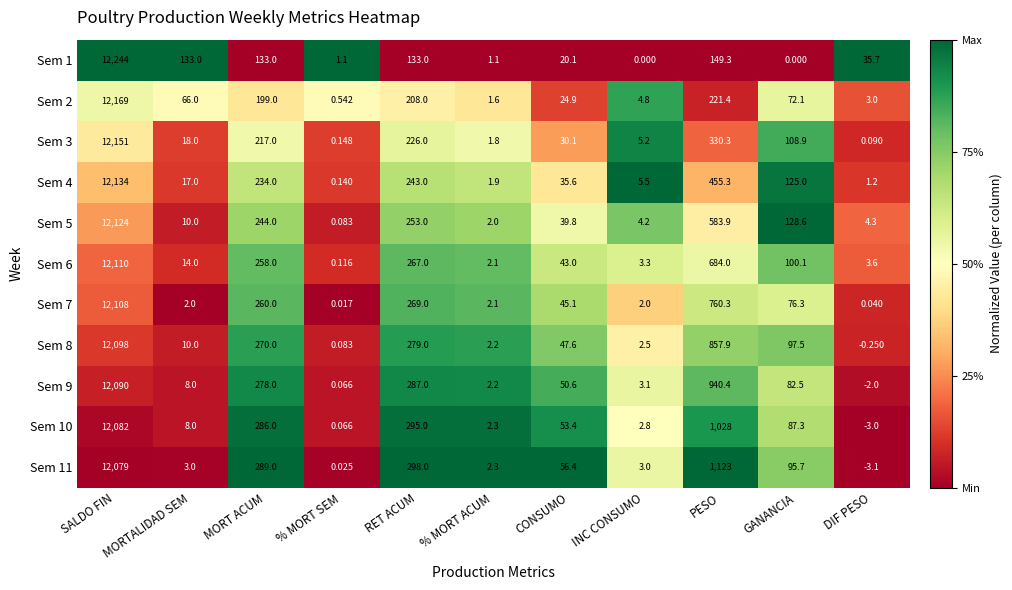

At which label does Sem 11 first exceed 56?

SALDO FIN